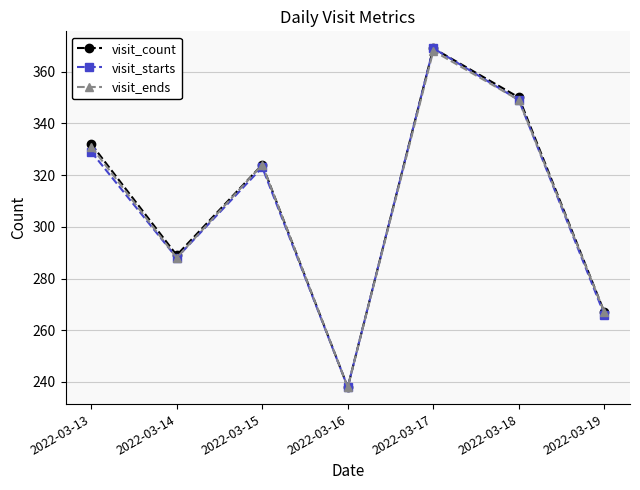

Reading left to right, extract all data points from this chart.

visit_count: 2022-03-13=332	2022-03-14=289	2022-03-15=324	2022-03-16=238	2022-03-17=369	2022-03-18=350	2022-03-19=267
visit_starts: 2022-03-13=329	2022-03-14=288	2022-03-15=323	2022-03-16=238	2022-03-17=369	2022-03-18=349	2022-03-19=266
visit_ends: 2022-03-13=331	2022-03-14=288	2022-03-15=324	2022-03-16=238	2022-03-17=368	2022-03-18=349	2022-03-19=267